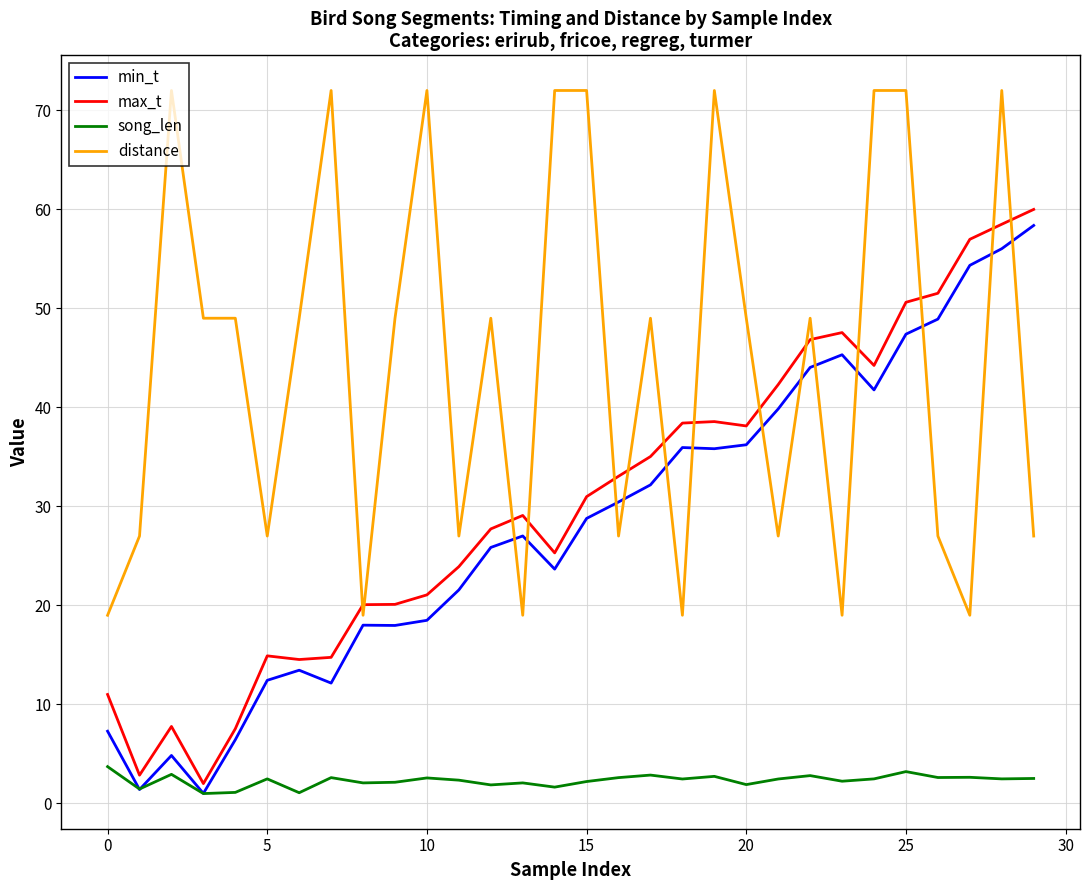

True or false: distance and min_t intersect in this chart.

True